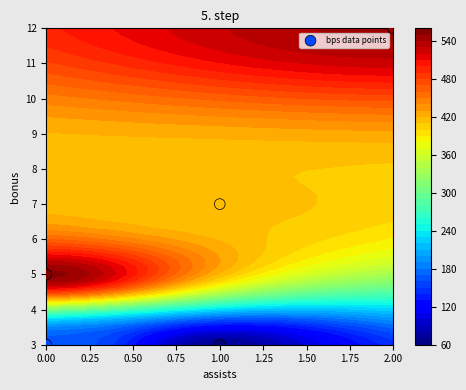

What is the sum of the values at 0.00 and 0.50?

6